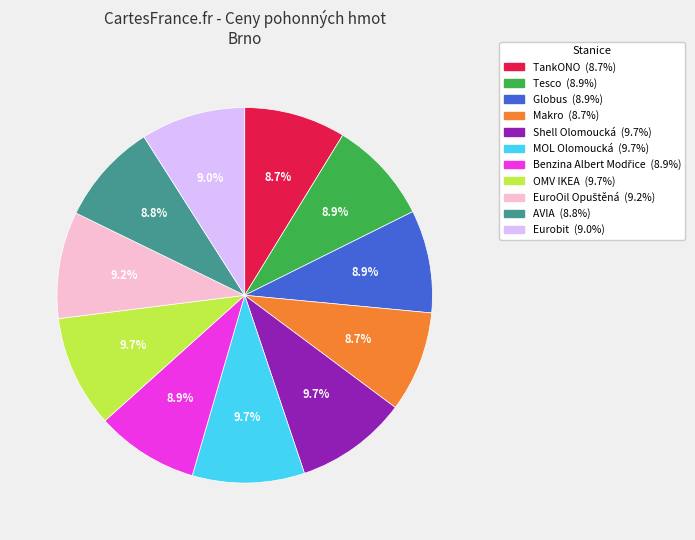

Which has a higher value, Makro or MOL Olomoucká?

MOL Olomoucká